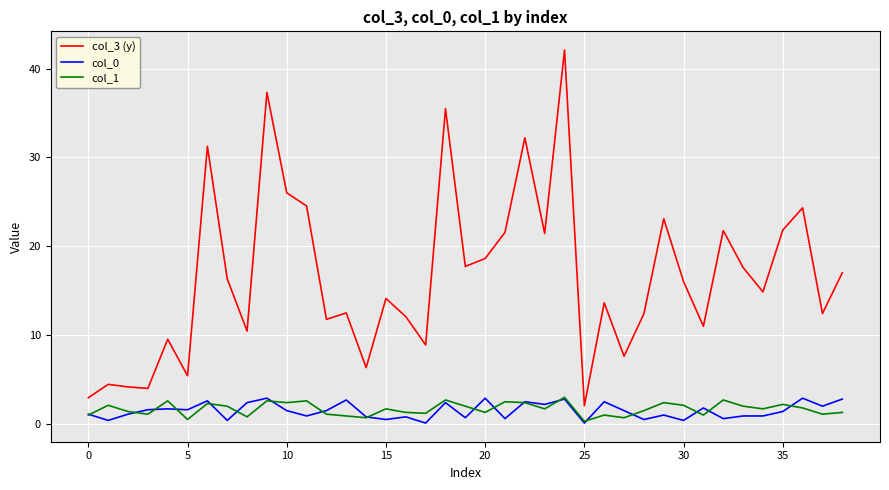

True or false: col_3 (y) and col_0 intersect in this chart.

False